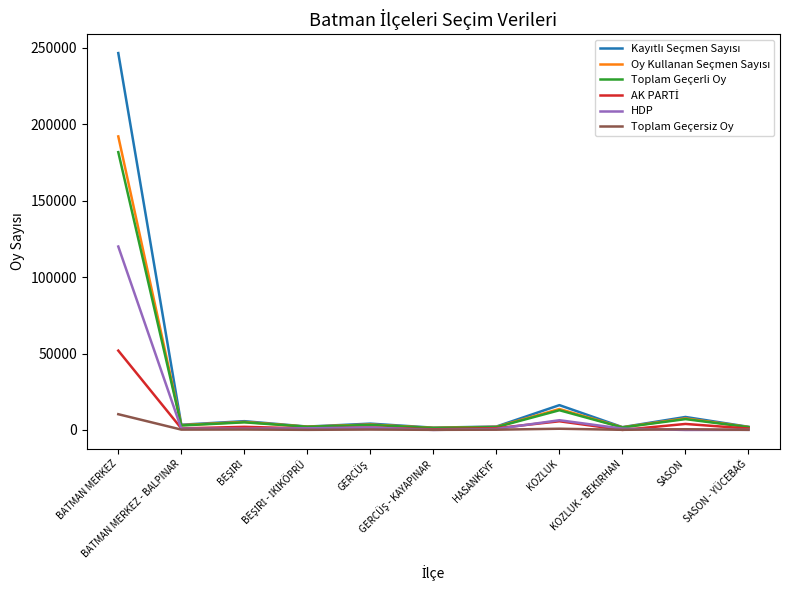

Does the chart display data point markers on the line(s)?

No